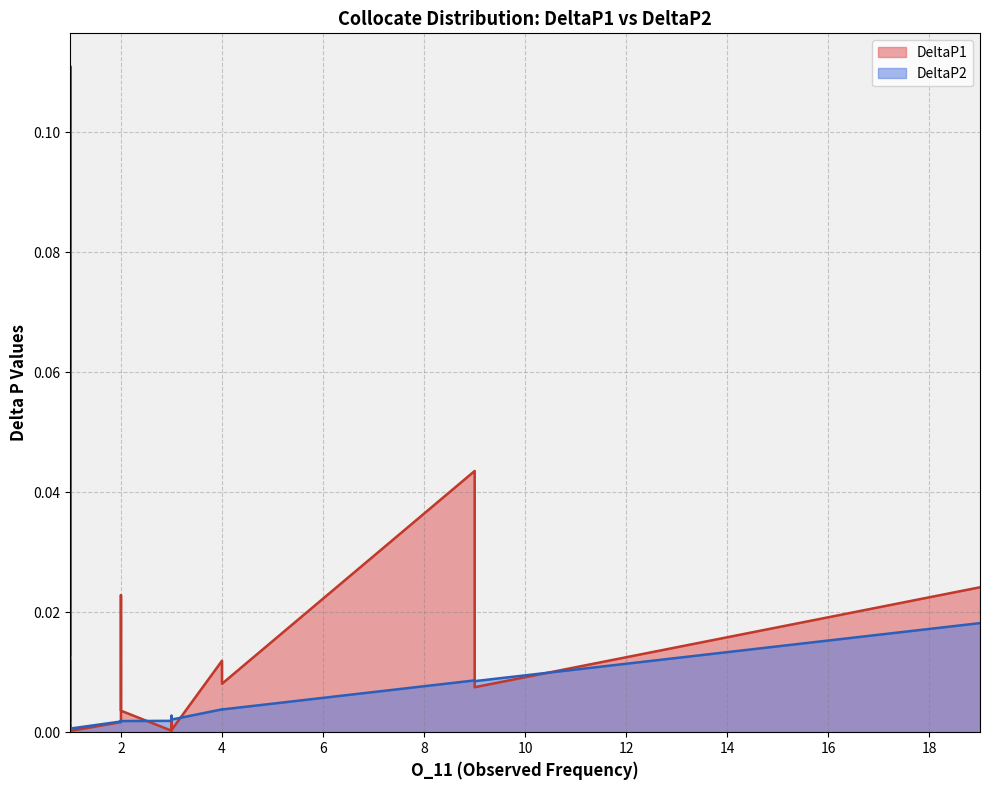

The DeltaP1 series shows 0.0 at 1. True or false?

False